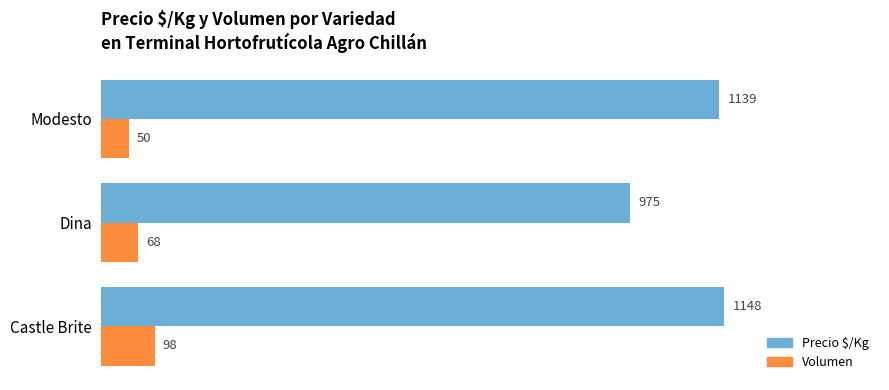

Which category has the lowest value in the Precio $/Kg series?

Dina